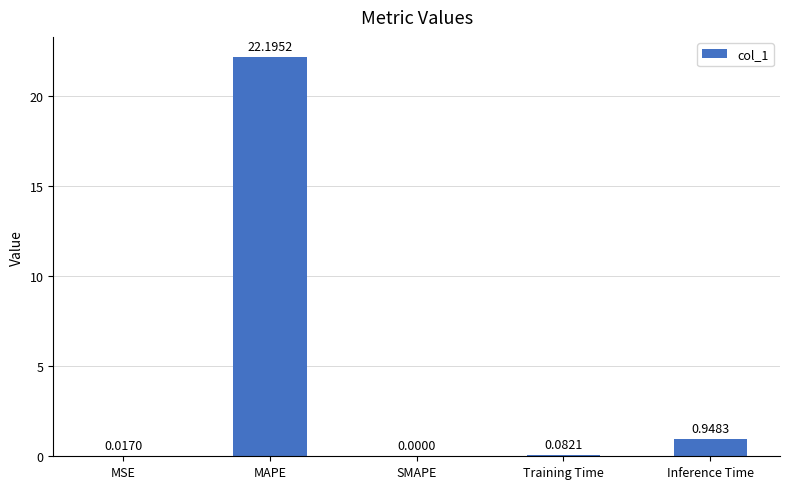

Are the bars horizontal?

No